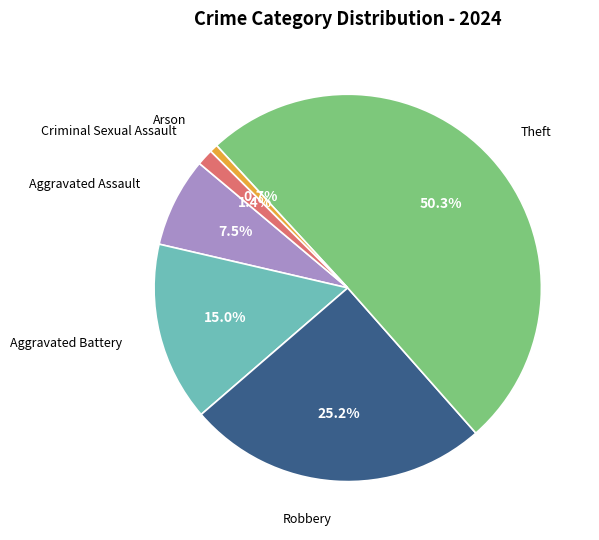

True or false: Aggravated Assault accounts for 19% of the total.

False